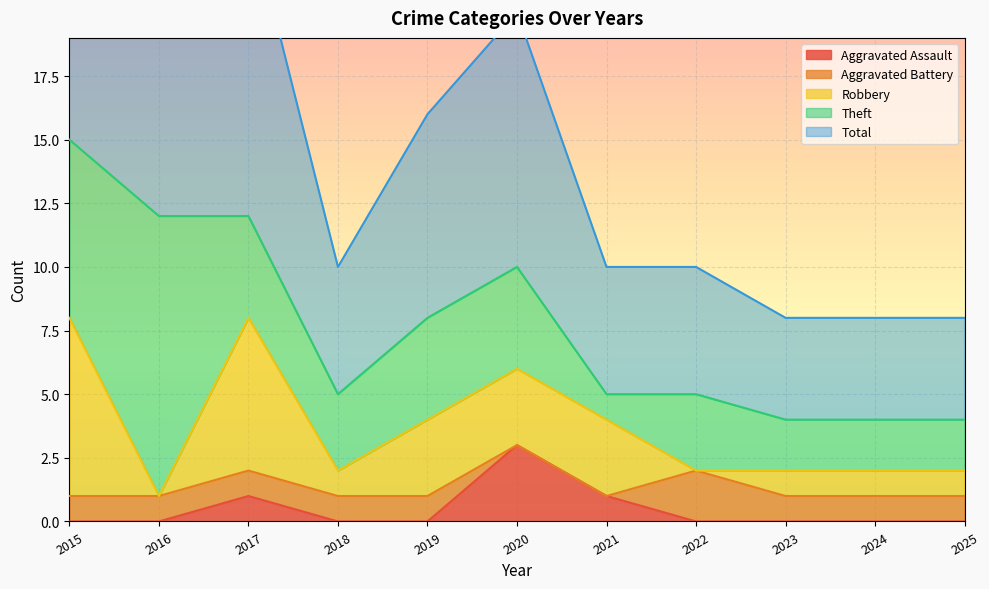

What is the difference between the maximum and minimum values in the Robbery series?

7